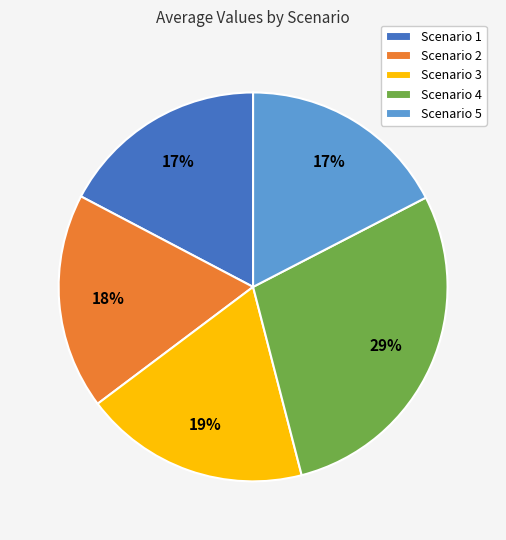

Do Scenario 2 and Scenario 1 together represent more than half of the pie?

No